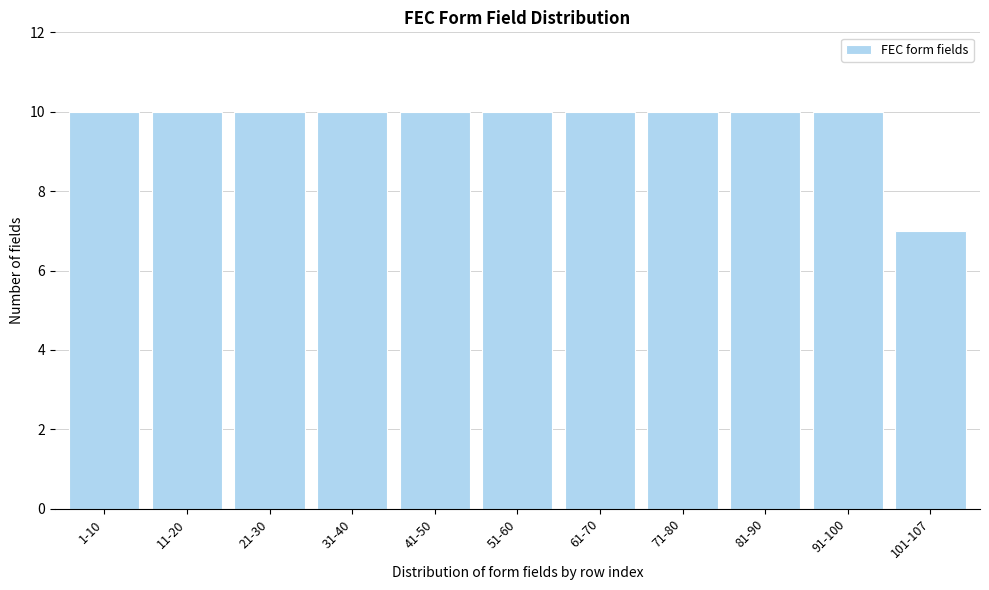

Reading right to left, transcribe all the data shown in this chart.

101-107=7	91-100=10	81-90=10	71-80=10	61-70=10	51-60=10	41-50=10	31-40=10	21-30=10	11-20=10	1-10=10